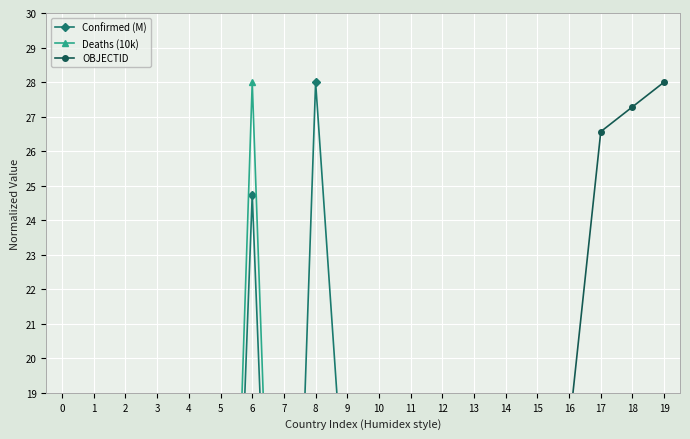

How many series are shown in this chart?

3